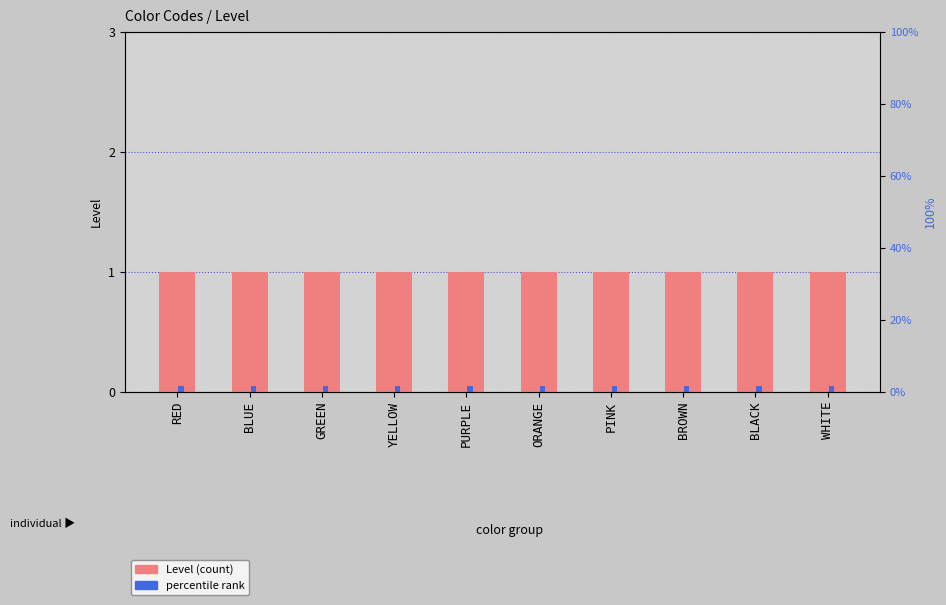

What is the total value across all series at BROWN?

1.1